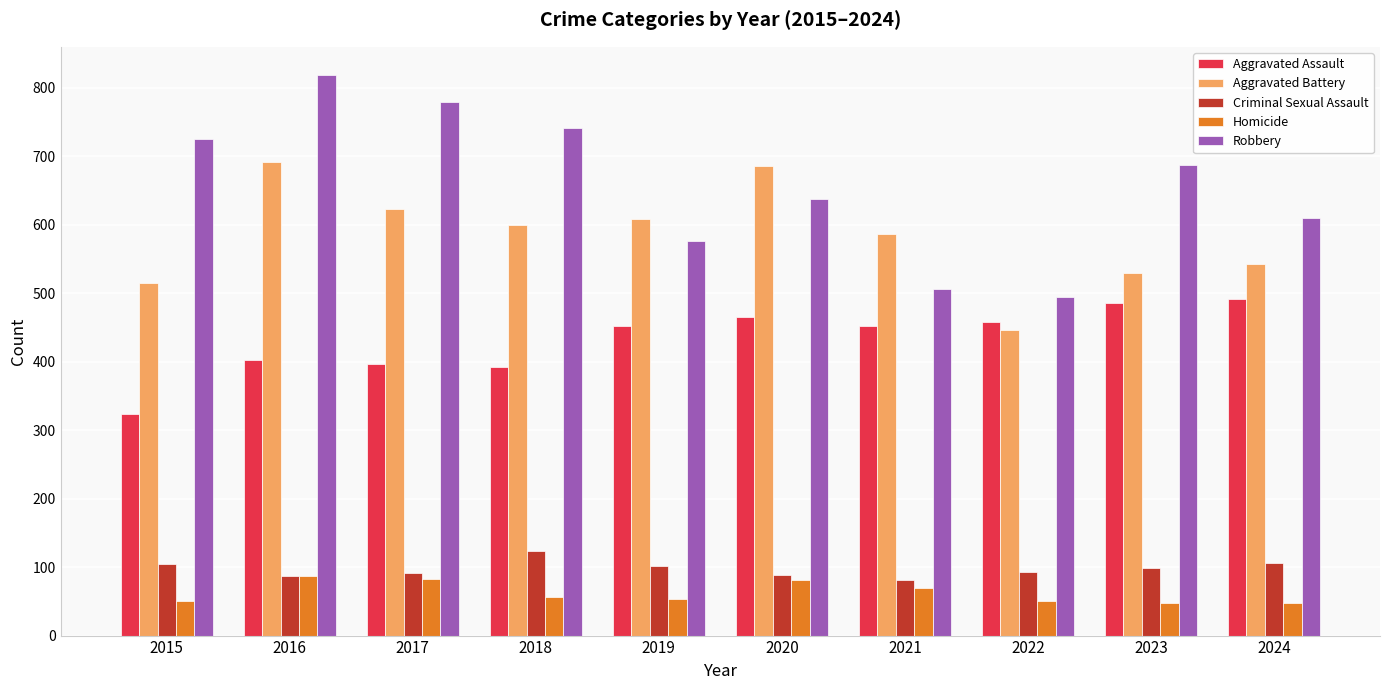

Which series has the largest range (max minus min)?

Robbery